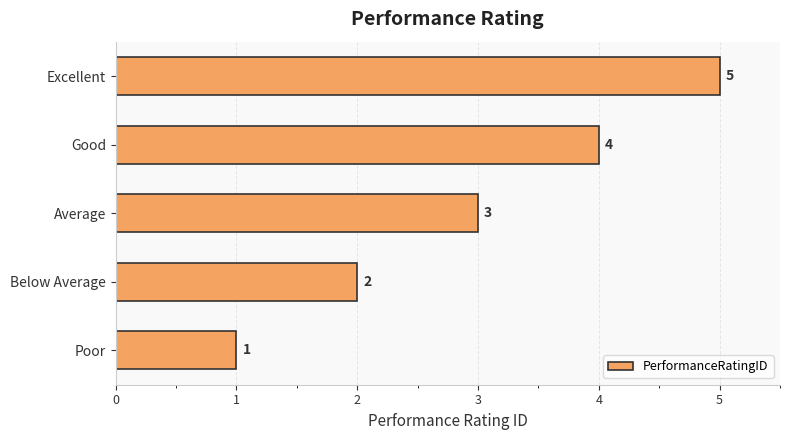

At which label is the value closest to 3?

Average